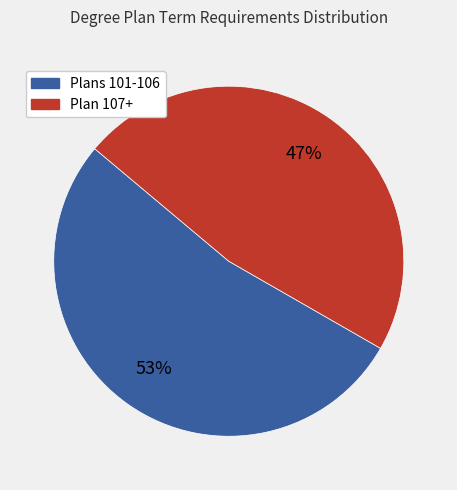

How many segments does this pie chart have?

2